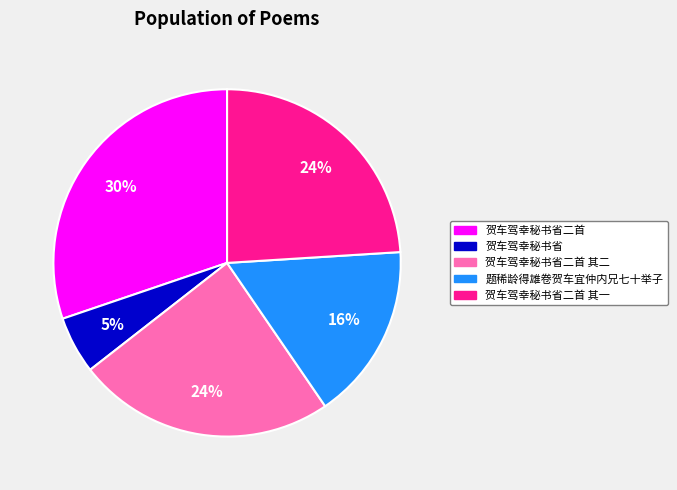

Is there a majority slice in this chart?

No